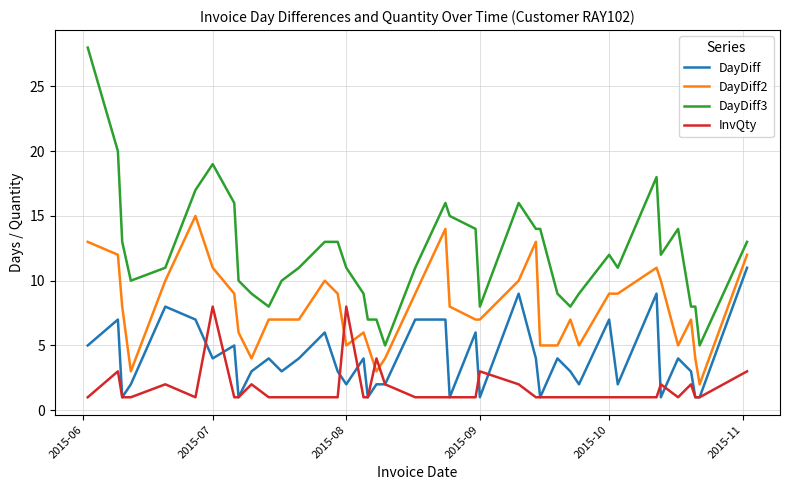

True or false: DayDiff3 and DayDiff2 intersect in this chart.

False